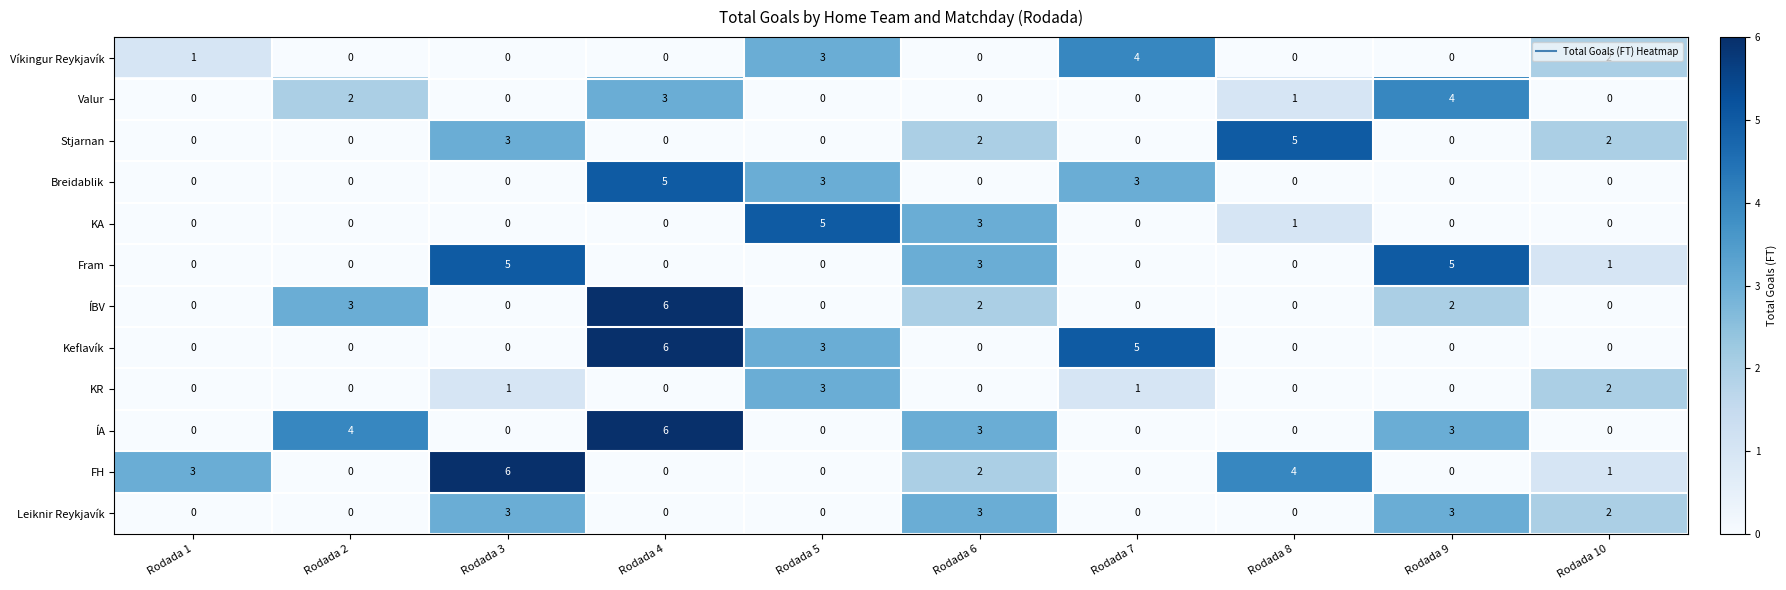

At which category is the sum across all series the highest?

Rodada 4